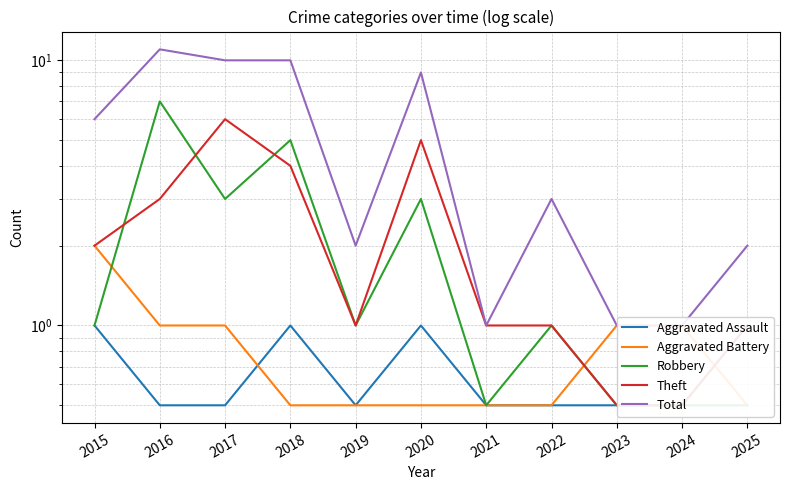

Where is the first local minimum for Robbery?

2017